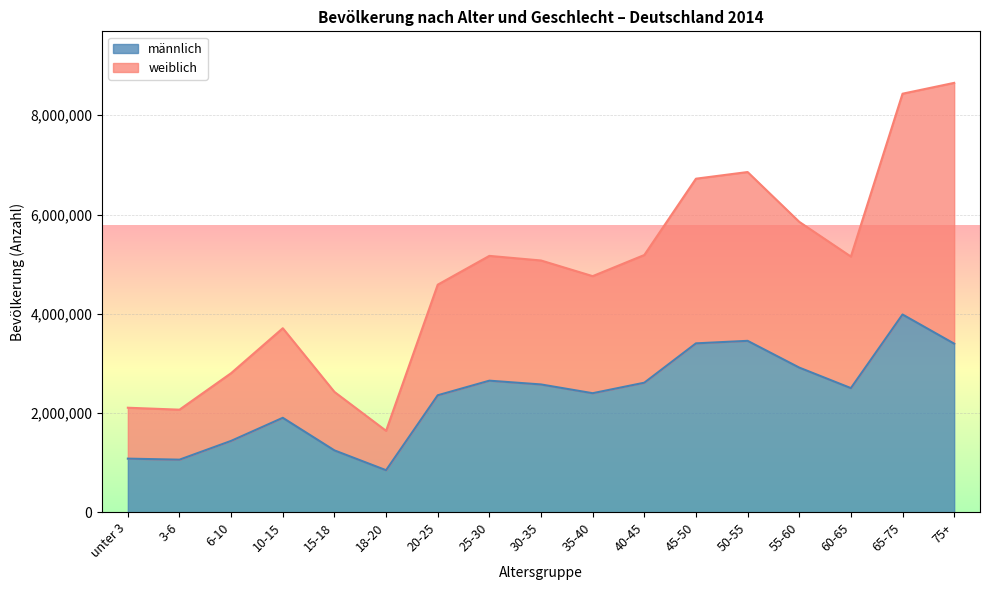

Between 55-60 and 30-35, which is larger?

55-60